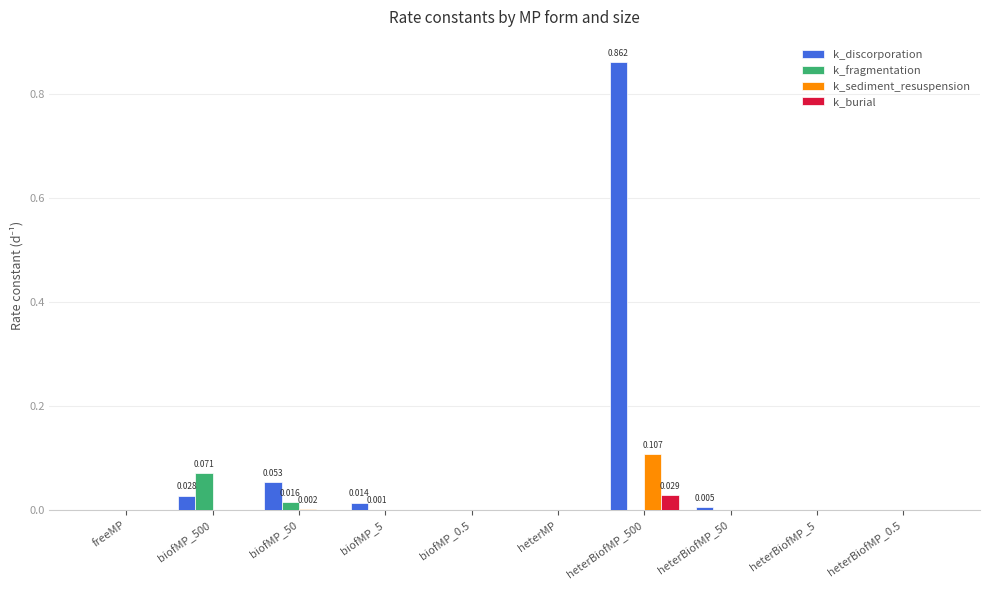

Which series has the largest total across all categories?

k_discorporation